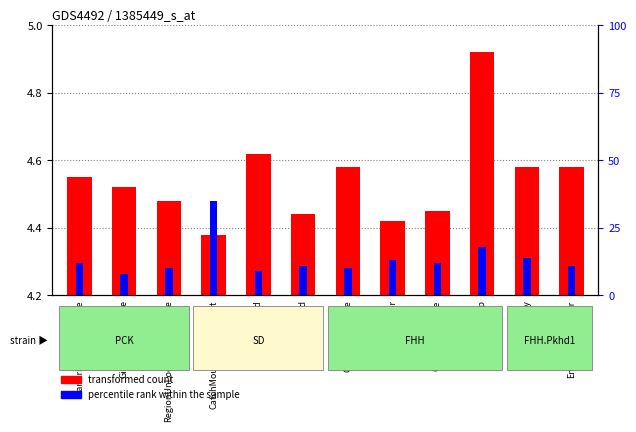

What is the difference between the maximum and minimum values in the percentile rank within the sample series?

27.0